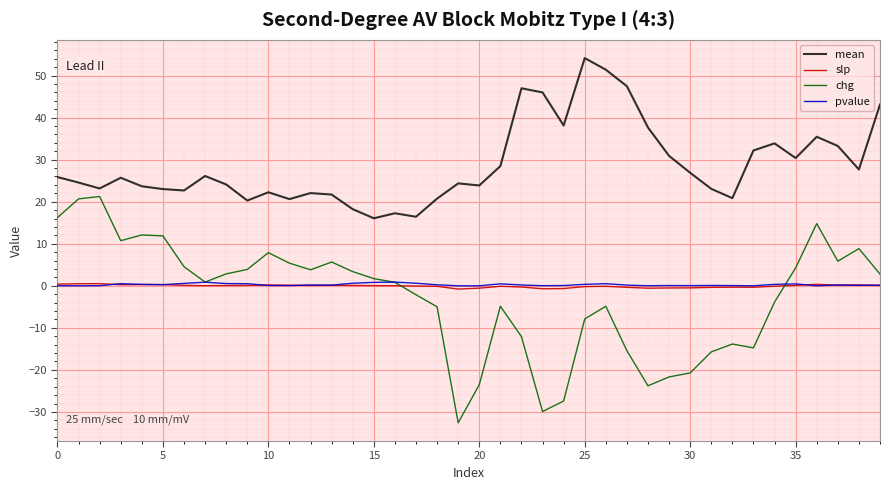

Which series has the largest total across all categories?

mean